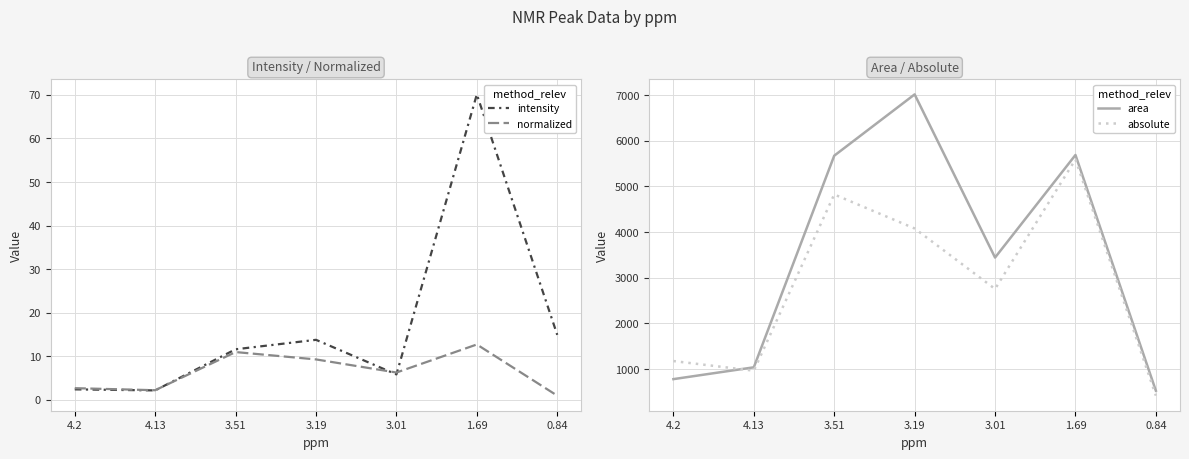

What is the difference between the highest and lowest values at 3.51?

5661.1